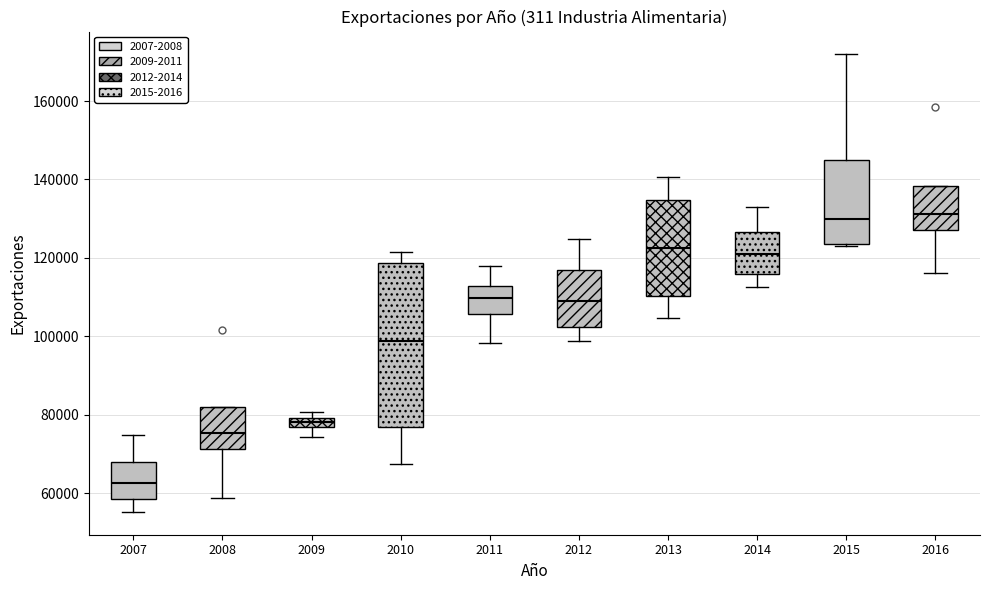

Comparing the boxes themselves (not the whiskers), which one is the tallest?

2010